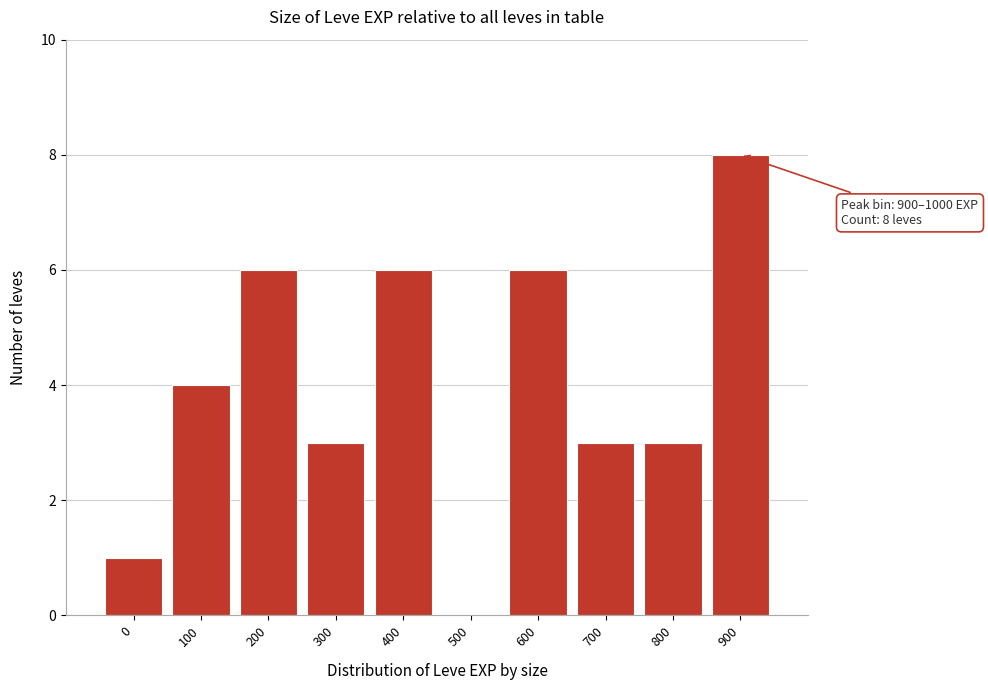

Reading left to right, list all the values displayed in this chart.

0=1	100=4	200=6	300=3	400=6	500=0	600=6	700=3	800=3	900=8